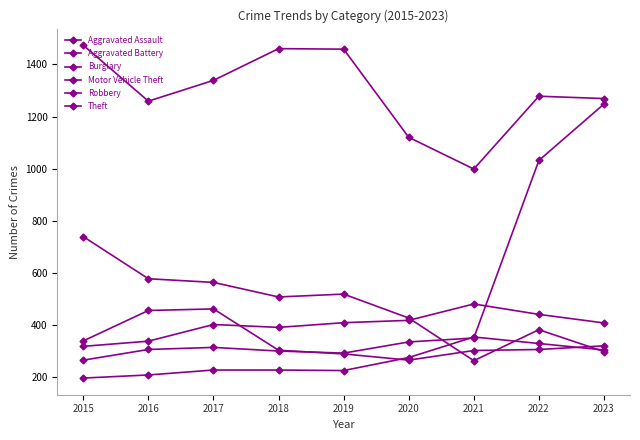

What is the spread (max minus min) of values at 2021?

737